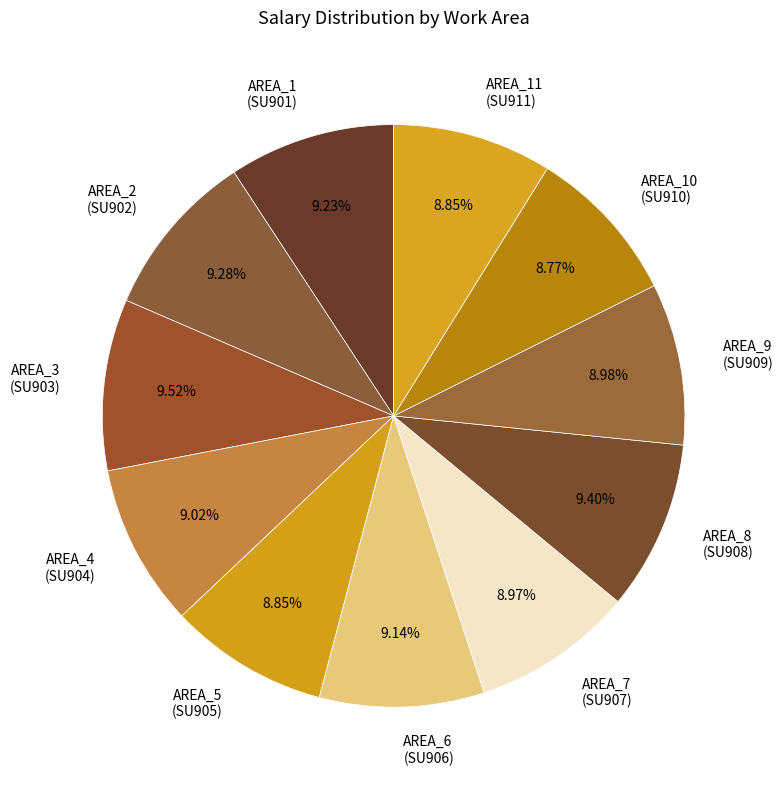

Between AREA_3 (SU903) and AREA_5 (SU905), which is larger?

AREA_3 (SU903)